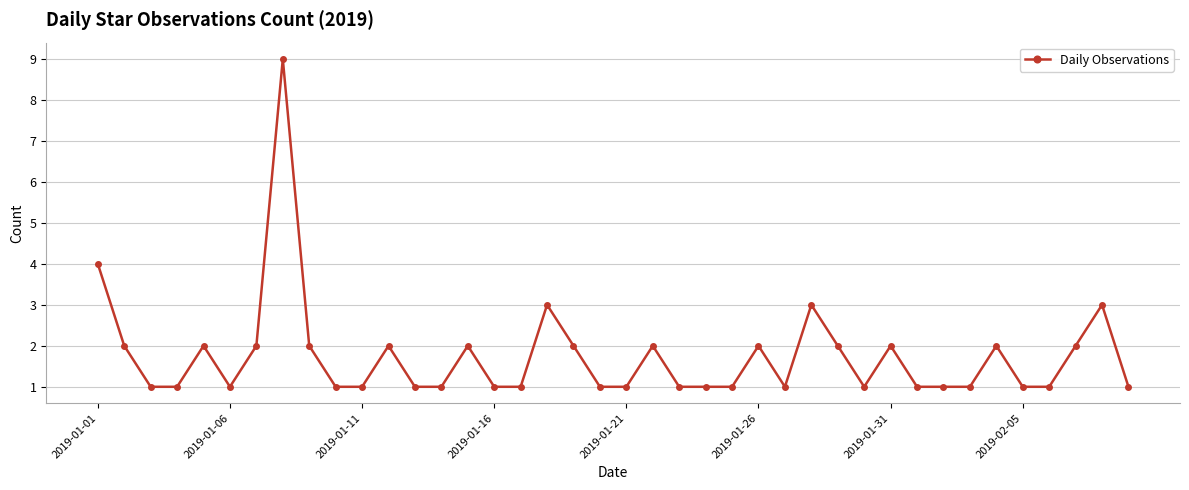

What is the value of the 5th point from the left?

2